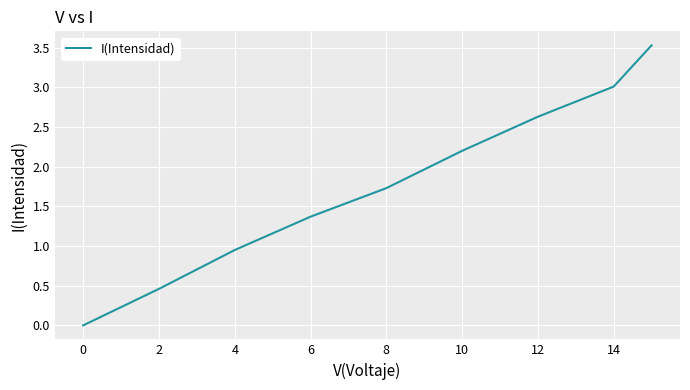

What is the greatest value displayed?

3.5